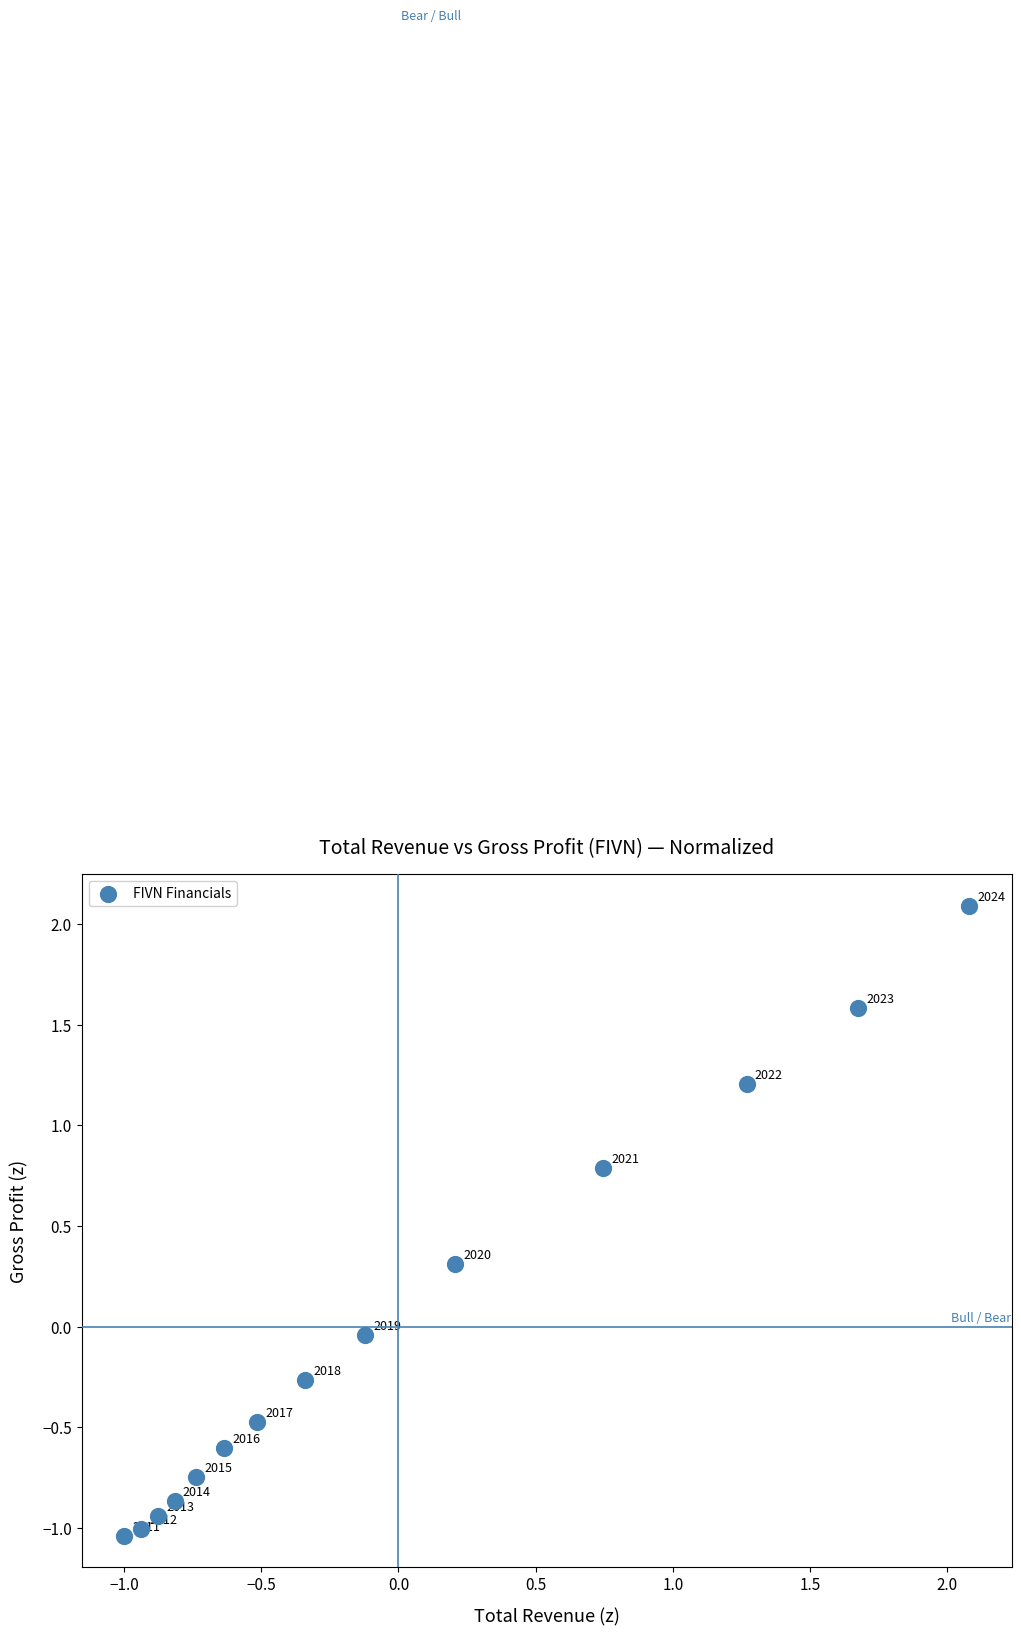

What is the range of Y values (max minus min)?

3.1